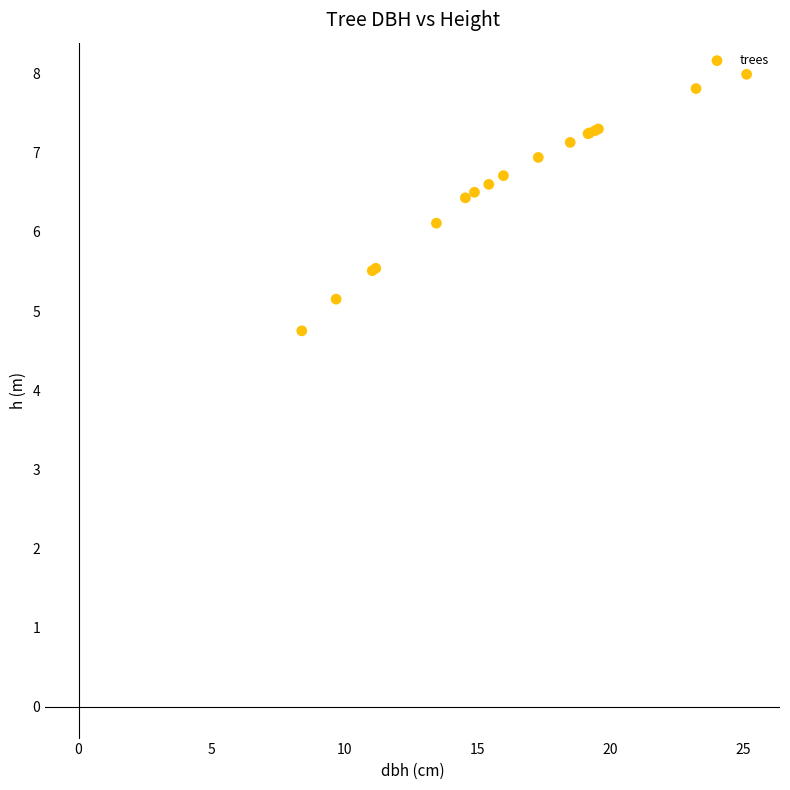

What Y value in the scatter plot is closest to 6?

6.1